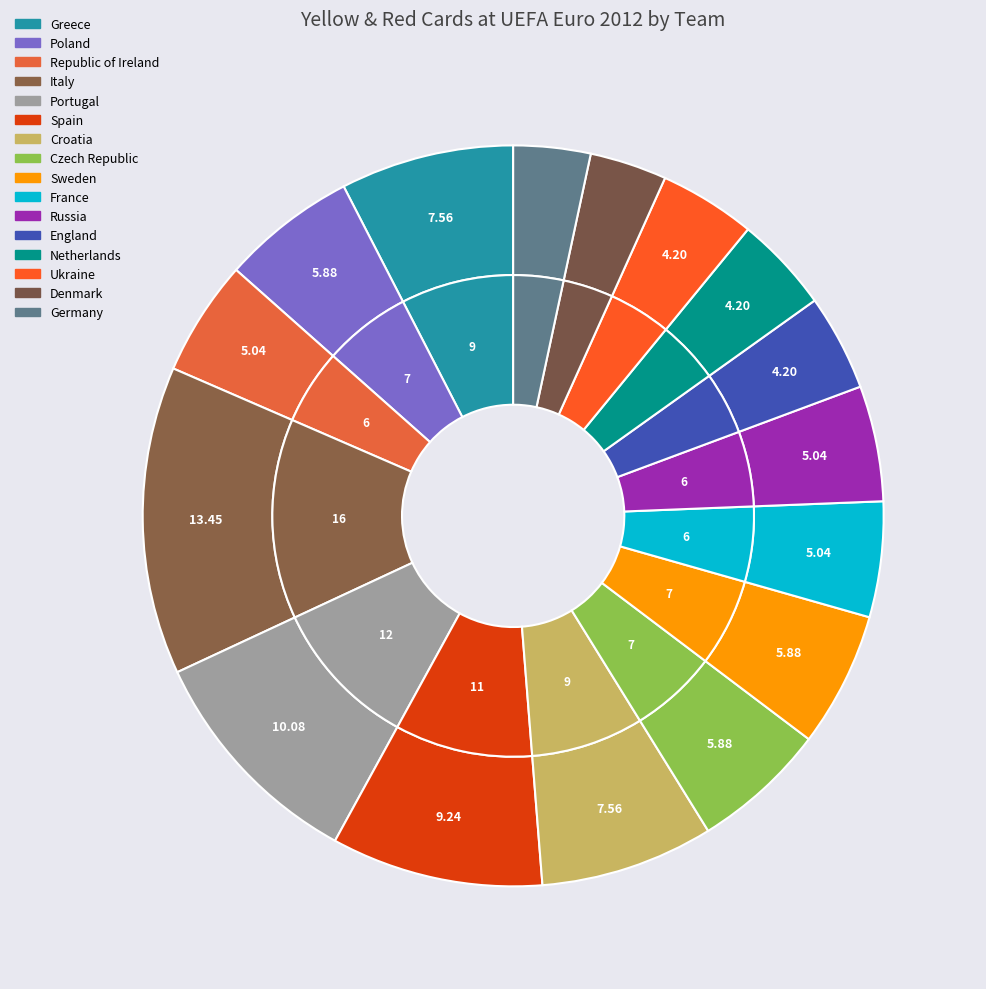

What percentage do 15 and 4 together represent?

13.4%